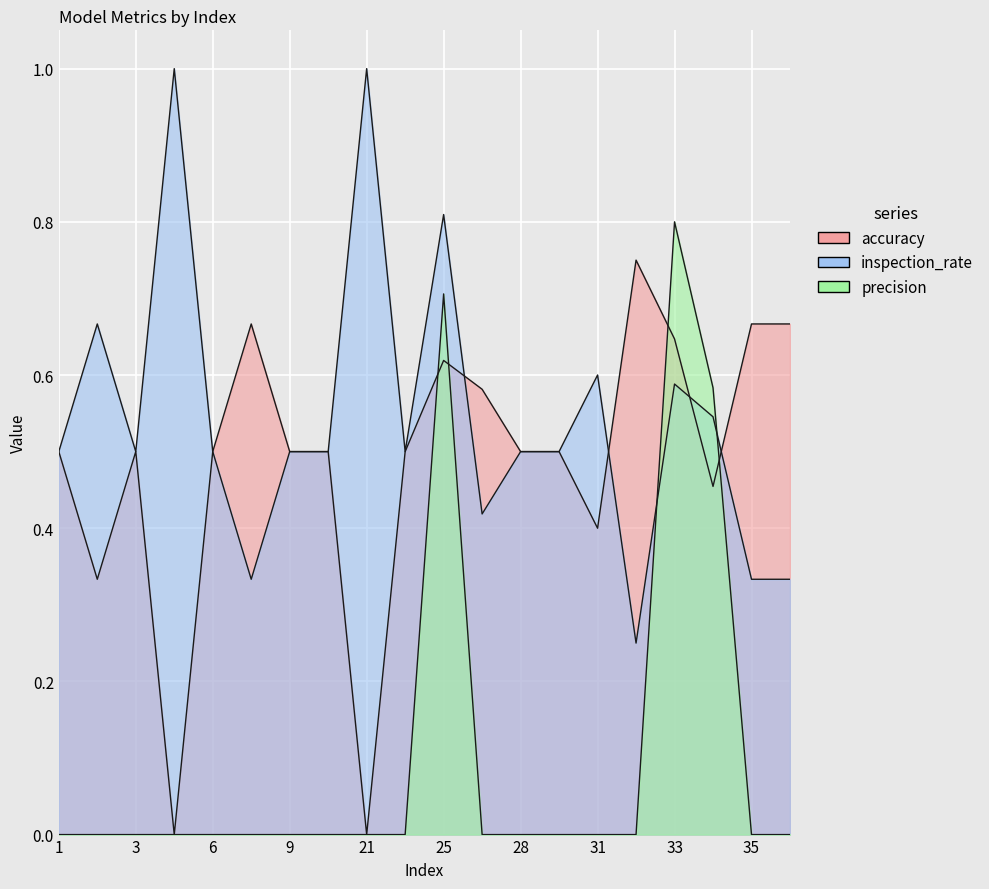

What is the difference between the highest and lowest values at 22?

0.5